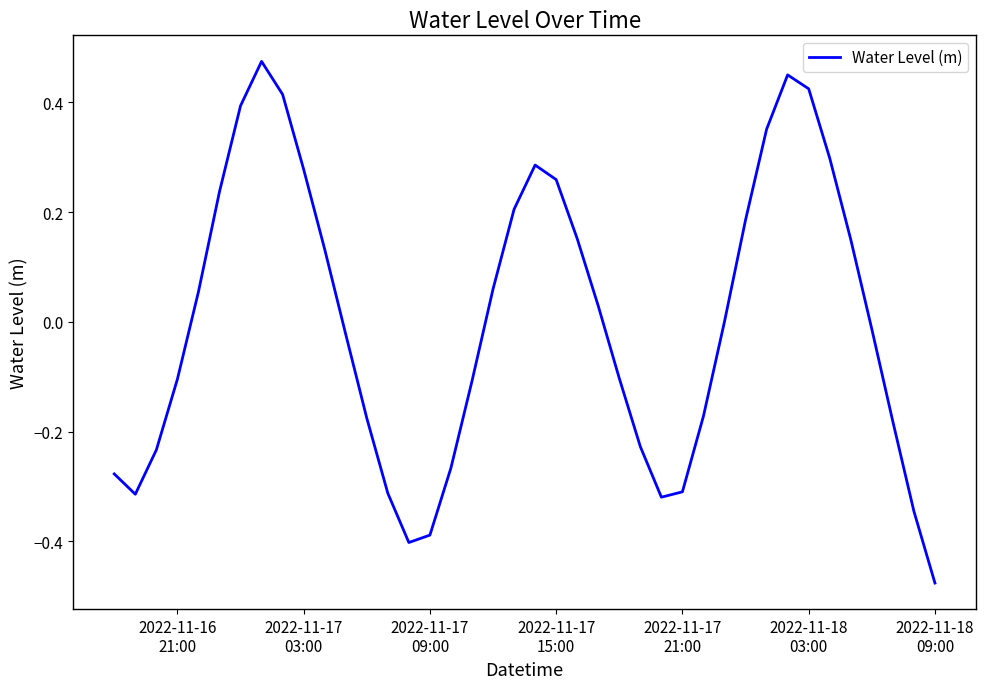

Does the chart have visible grid lines?

No